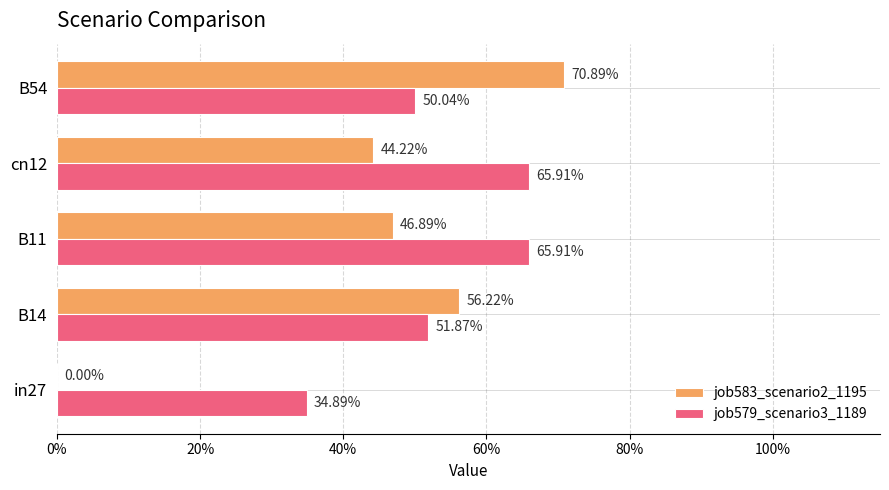

What are all the series names shown in the legend?

job583_scenario2_1195, job579_scenario3_1189